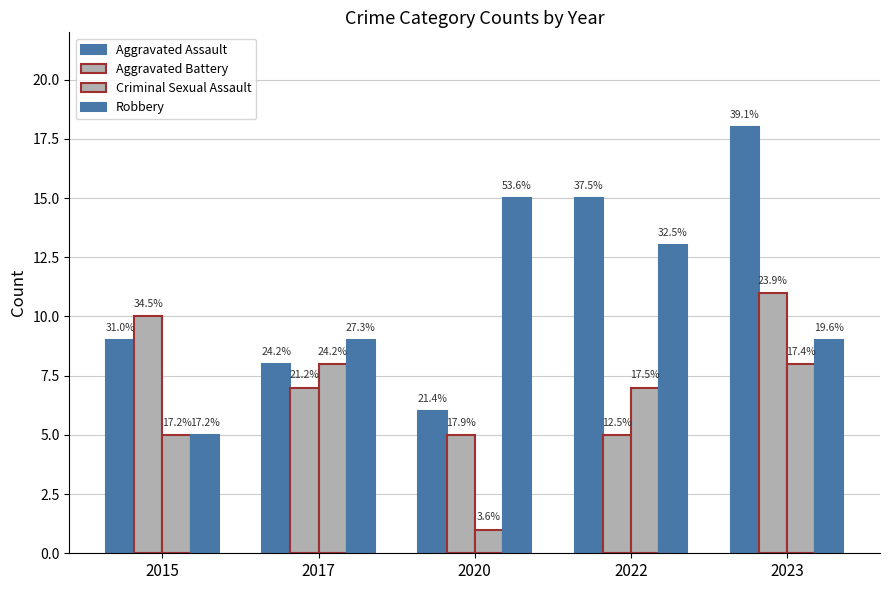

At which category is the sum across all series the highest?

2023